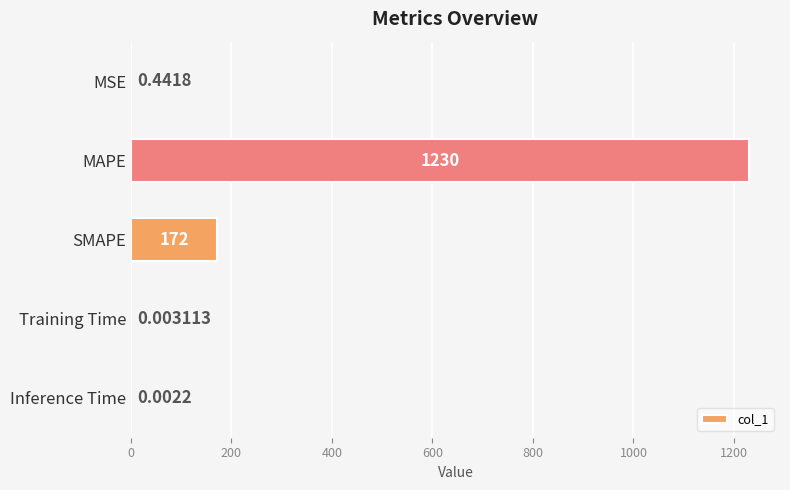

Between SMAPE and MAPE, which is larger?

MAPE